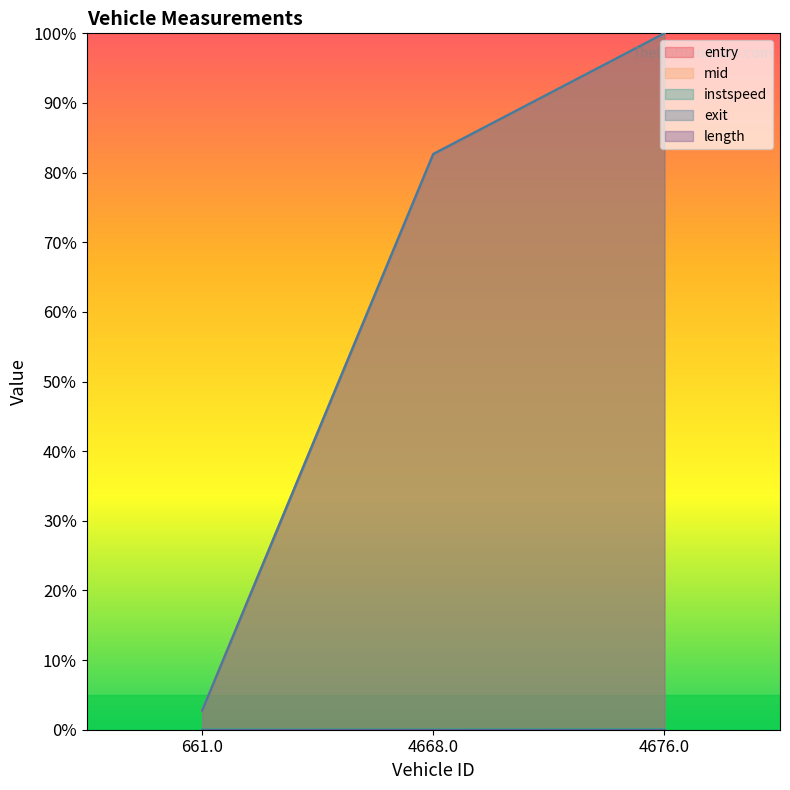

Which category has the highest value across all series?

4676.0